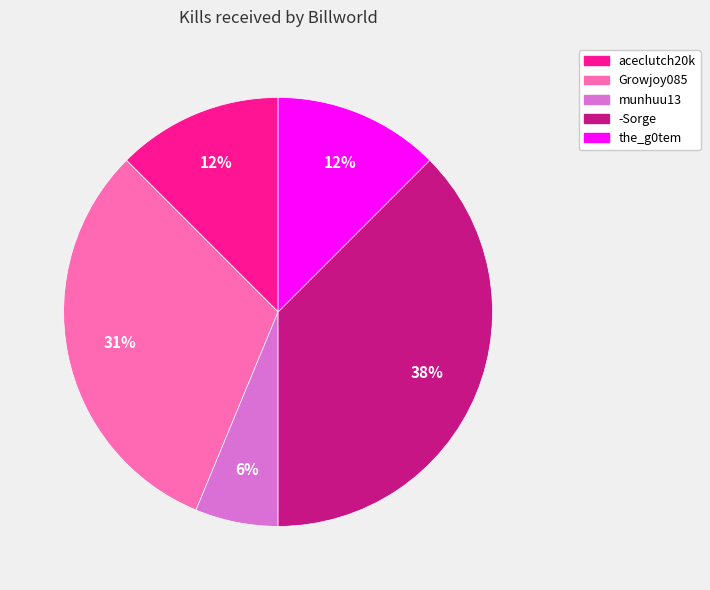

How many segments does this pie chart have?

5